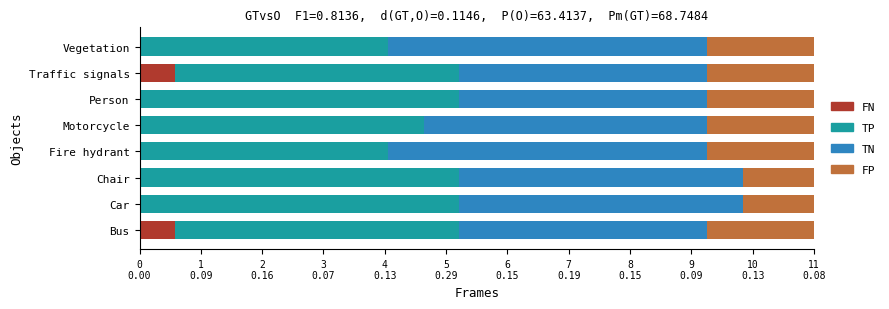

Rank the series by their maximum value, from lowest to highest.

FN, FP, TP, TN